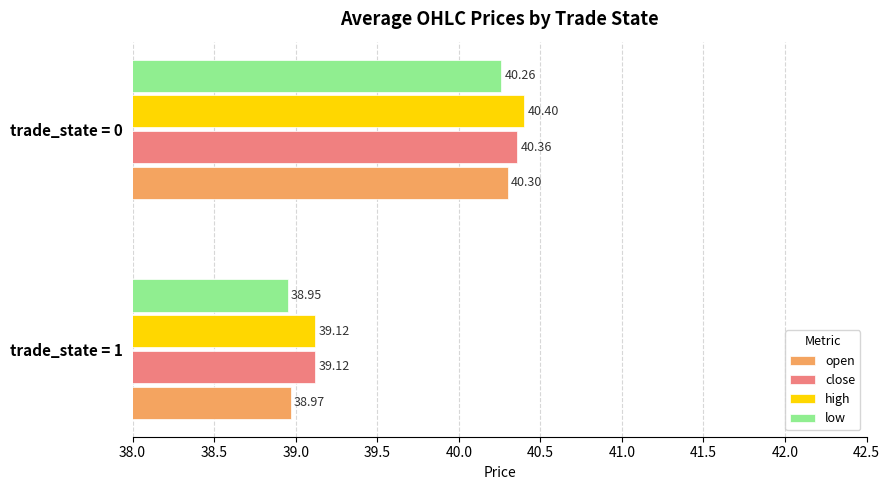

List the series in order of their peak value, highest first.

high, close, open, low